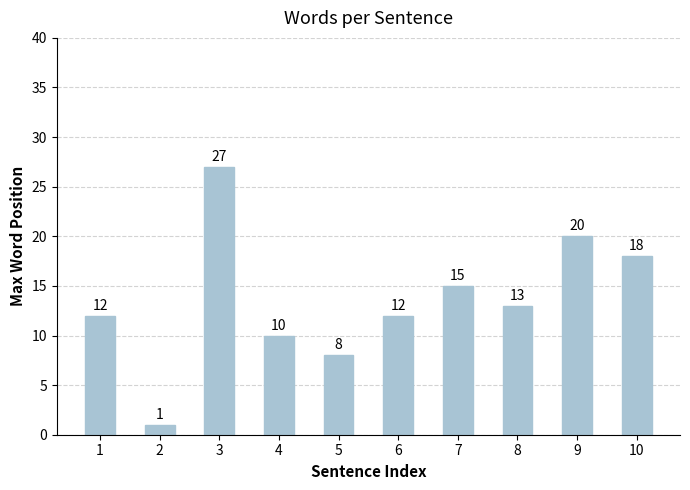

What is the ratio of the value at 6 to the value at 5?

1.5